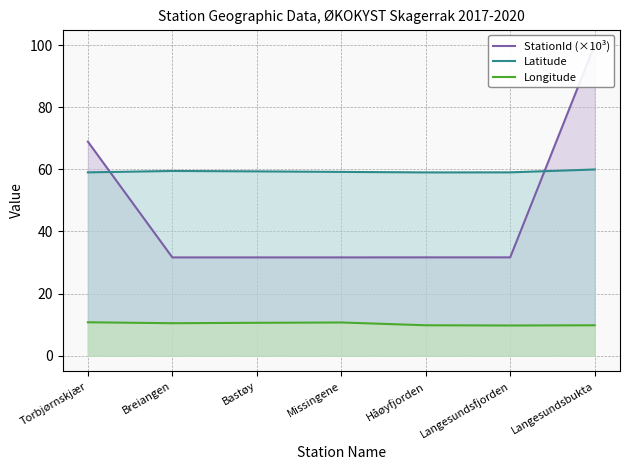

Reading left to right, transcribe all the data shown in this chart.

StationId (×10³): 68.9	31.6	31.6	31.6	31.7	31.7	100.0
Latitude: 59.0	59.5	59.4	59.2	59.0	59.0	60.0
Longitude: 10.8	10.5	10.6	10.7	9.8	9.7	9.8